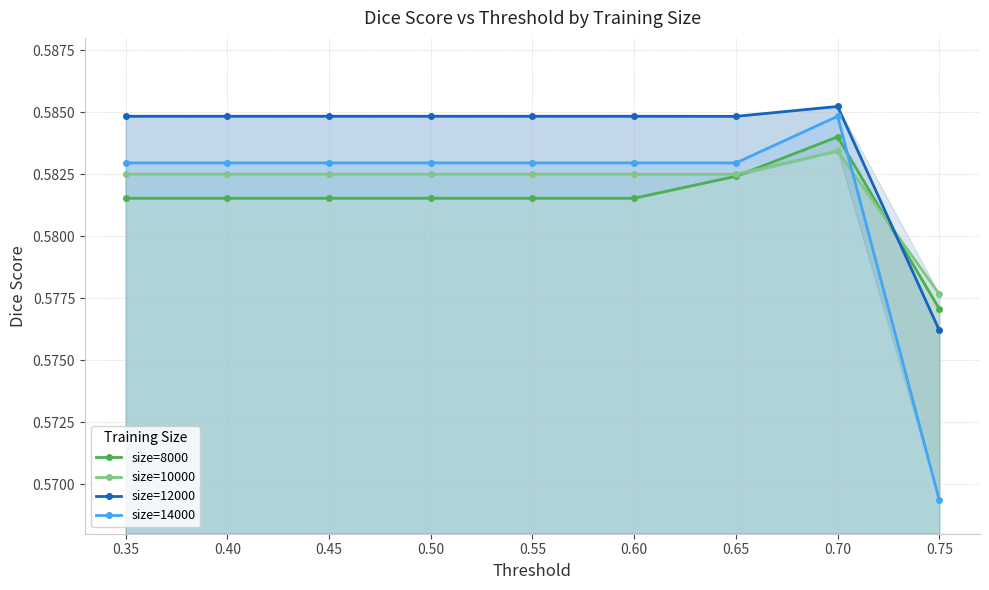

The value of size=10000 at 0.35 is 0.1. True or false?

False